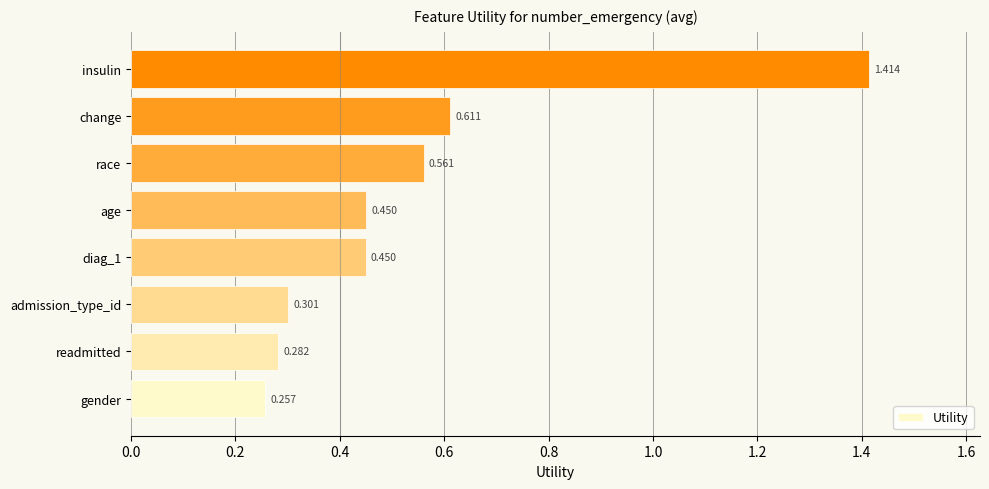

What is the sum of all values?

4.3